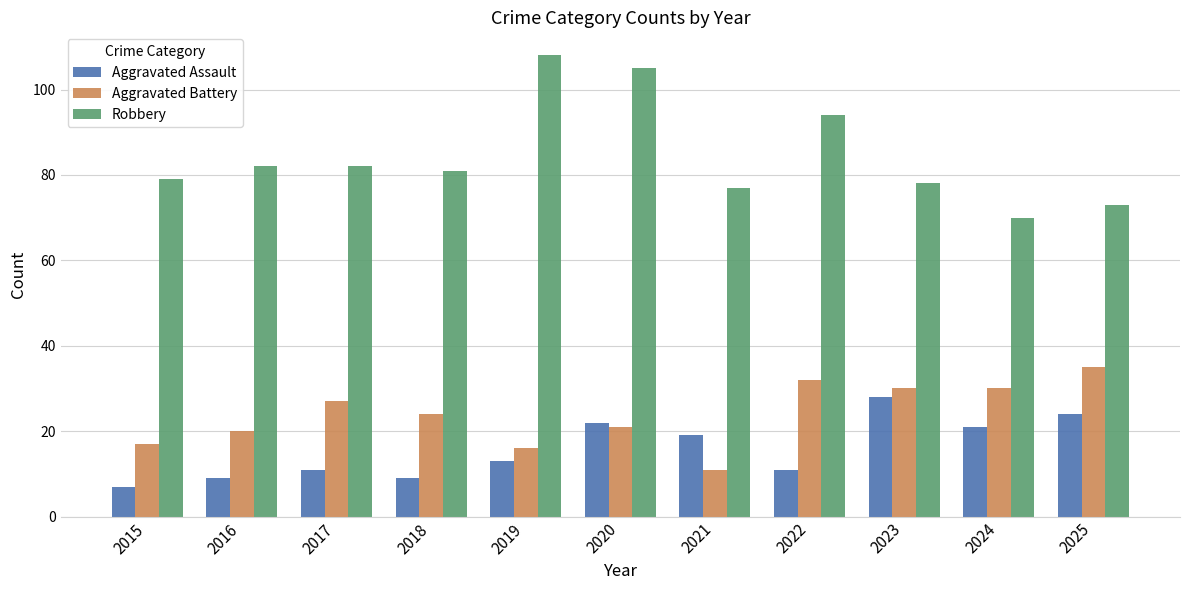

At how many categories does at least one series exceed 68?

11